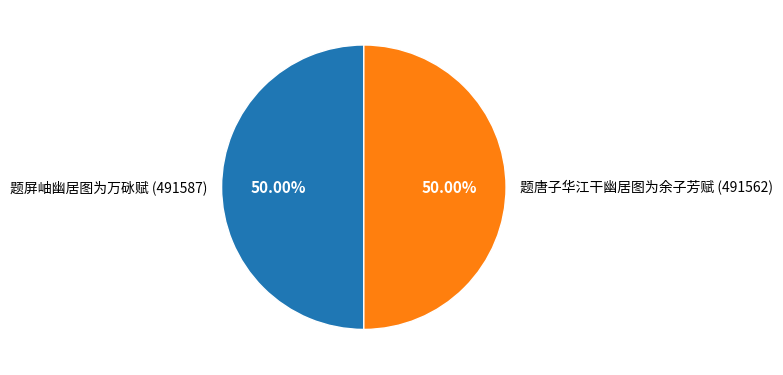

Is it true that 题屏岫幽居图为万砯赋 is 50% of the pie?

True